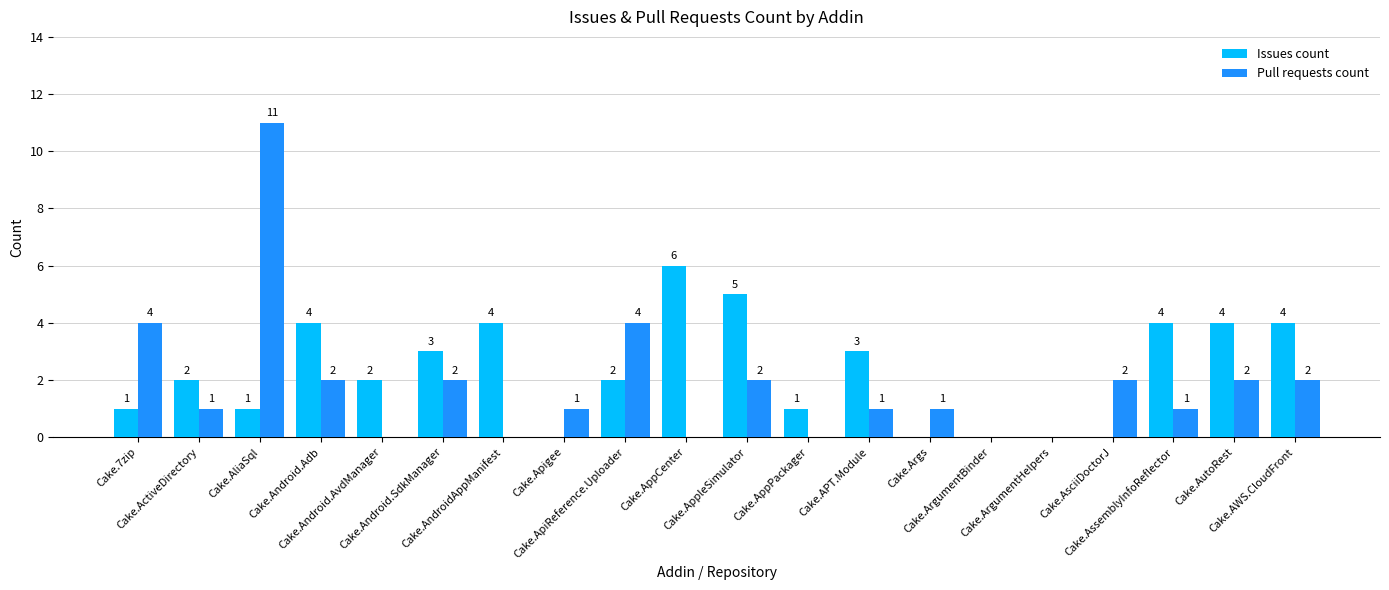

At which category does the chart reach its peak across all series?

Cake.AliaSql